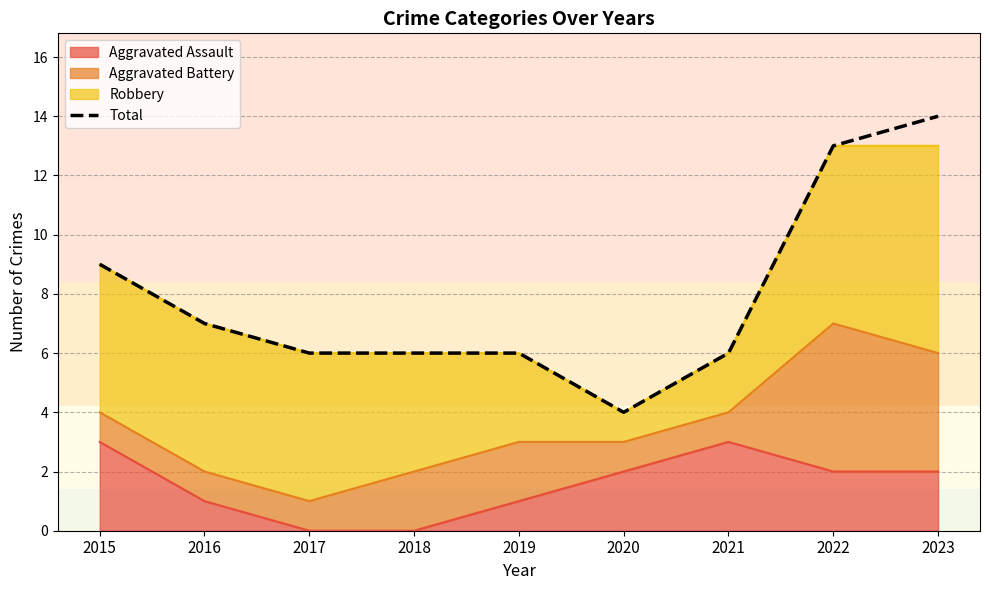

Is it true that the value at 2022 is 13?

True